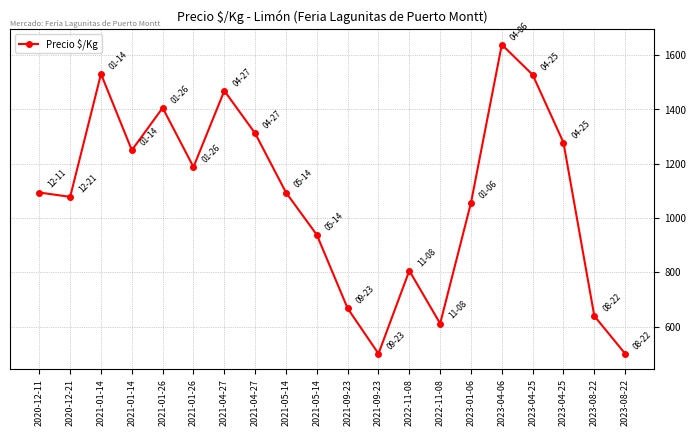

List the labels in order of value, smallest first.

2021-09-23, 2023-08-22, 2022-11-08, 2023-08-22, 2021-09-23, 2022-11-08, 2021-05-14, 2023-01-06, 2020-12-21, 2020-12-11, 2021-05-14, 2021-01-26, 2021-01-14, 2023-04-25, 2021-04-27, 2021-01-26, 2021-04-27, 2023-04-25, 2021-01-14, 2023-04-06